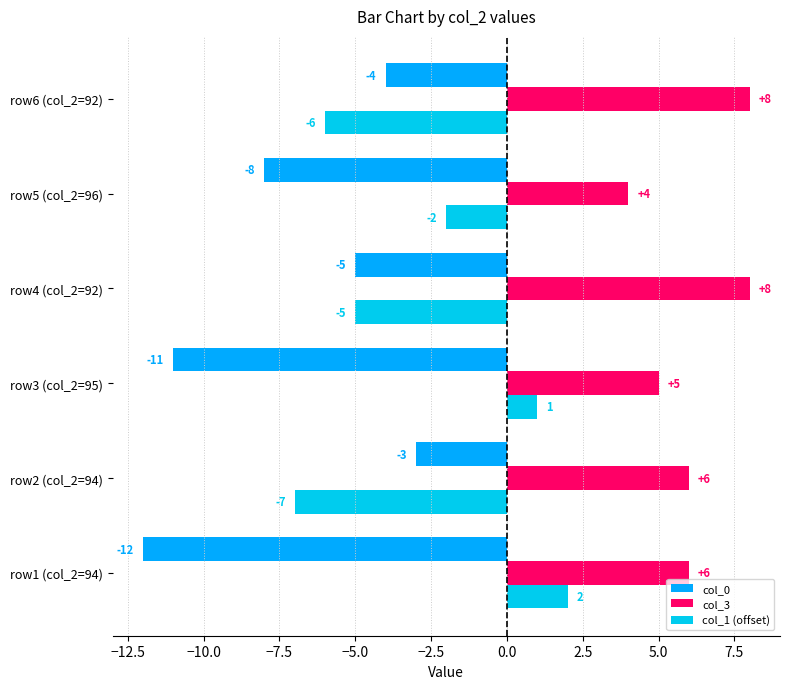

Rank the series by their average value, from lowest to highest.

col_0, col_1 (offset), col_3